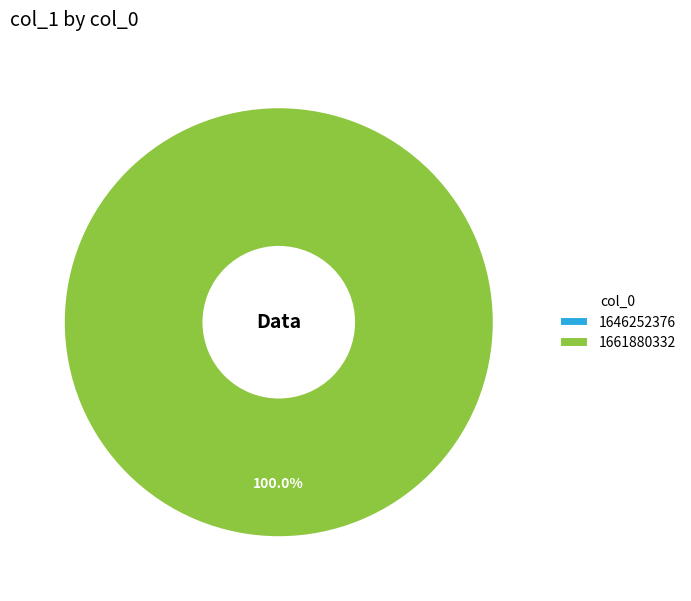

Which category accounts for the majority?

1661880332